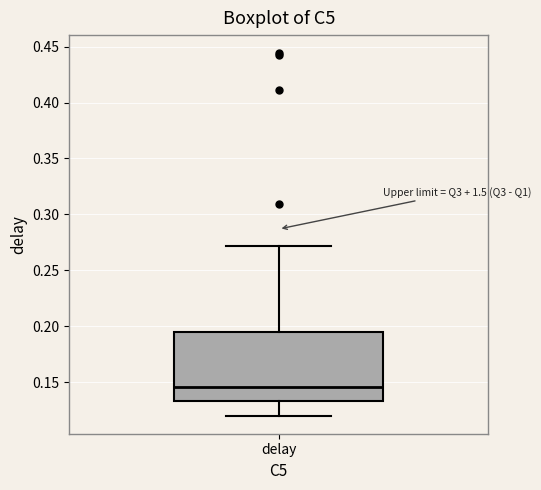

Read this box plot against the y-axis: the position of the median line, the range covered by the box, and the ends of both whiskers. The values are not printed on the chart, so give them approximately, as read against the axis.

median 0.145, box 0.135 to 0.195, whiskers 0.120 to 0.270